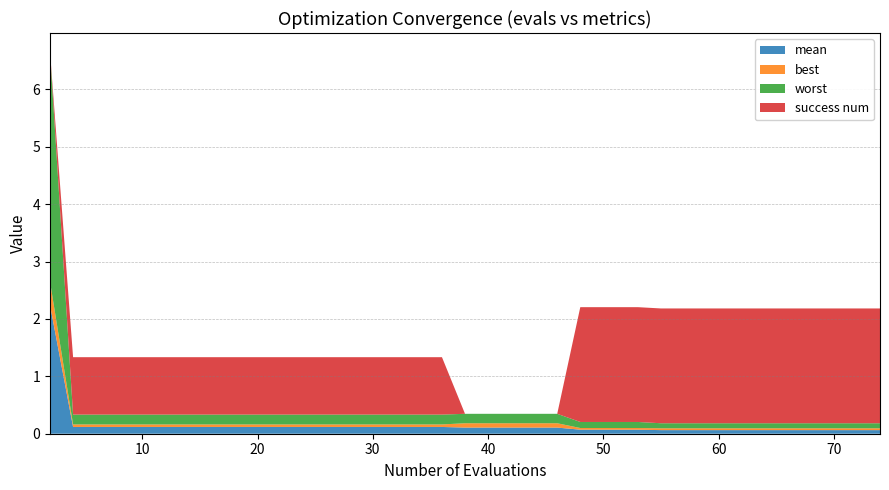

Reading left to right, list all the values displayed in this chart.

mean: 0=2.2	1=0.1	2=0.1	3=0.1	4=0.1	5=0.1	6=0.1	7=0.1	8=0.1	9=0.1	10=0.1	11=0.1	12=0.1	13=0.1	14=0.1	15=0.1	16=0.1	17=0.1	18=0.1	19=0.1	20=0.1	21=0.1	22=0.1	23=0.1	24=0.1	25=0.1	26=0.1	27=0.1	28=0.1	29=0.1	30=0.1	31=0.1	32=0.1	33=0.1	34=0.1	35=0.1	36=0.1	37=0.1	38=0.1	39=0.1
best: 0=0.4	1=0.0	2=0.0	3=0.0	4=0.0	5=0.0	6=0.0	7=0.0	8=0.0	9=0.0	10=0.0	11=0.0	12=0.0	13=0.0	14=0.0	15=0.0	16=0.0	17=0.0	18=0.1	19=0.1	20=0.1	21=0.1	22=0.1	23=0.1	24=0.0	25=0.0	26=0.0	27=0.0	28=0.0	29=0.0	30=0.0	31=0.0	32=0.0	33=0.0	34=0.0	35=0.0	36=0.0	37=0.0	38=0.0	39=0.0
worst: 0=4.0	1=0.2	2=0.2	3=0.2	4=0.2	5=0.2	6=0.2	7=0.2	8=0.2	9=0.2	10=0.2	11=0.2	12=0.2	13=0.2	14=0.2	15=0.2	16=0.2	17=0.2	18=0.2	19=0.2	20=0.2	21=0.2	22=0.2	23=0.2	24=0.1	25=0.1	26=0.1	27=0.1	28=0.1	29=0.1	30=0.1	31=0.1	32=0.1	33=0.1	34=0.1	35=0.1	36=0.1	37=0.1	38=0.1	39=0.1
success num: 0=0.0	1=1.0	2=1.0	3=1.0	4=1.0	5=1.0	6=1.0	7=1.0	8=1.0	9=1.0	10=1.0	11=1.0	12=1.0	13=1.0	14=1.0	15=1.0	16=1.0	17=1.0	18=0.0	19=0.0	20=0.0	21=0.0	22=0.0	23=0.0	24=2.0	25=2.0	26=2.0	27=2.0	28=2.0	29=2.0	30=2.0	31=2.0	32=2.0	33=2.0	34=2.0	35=2.0	36=2.0	37=2.0	38=2.0	39=2.0